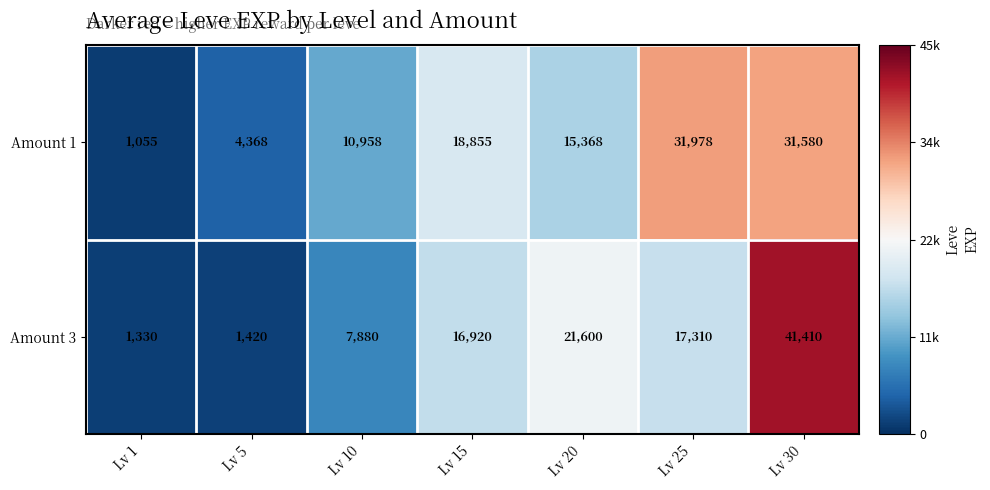

Is it true that Amount 3 equals 26907 at Lv 15?

False